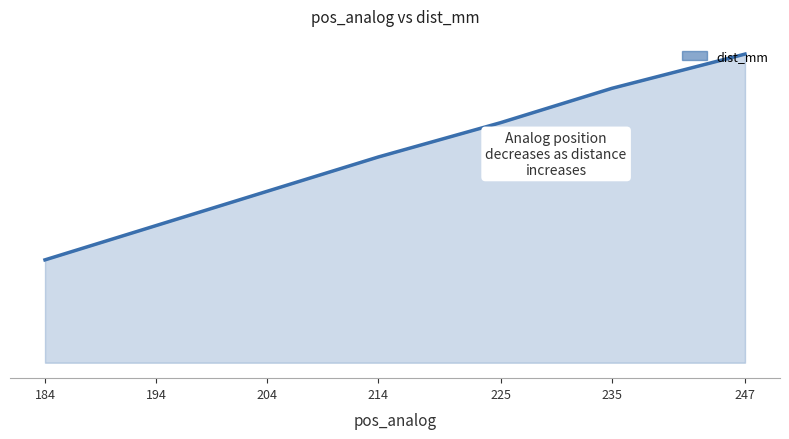

Which category has the highest value across all series?

247